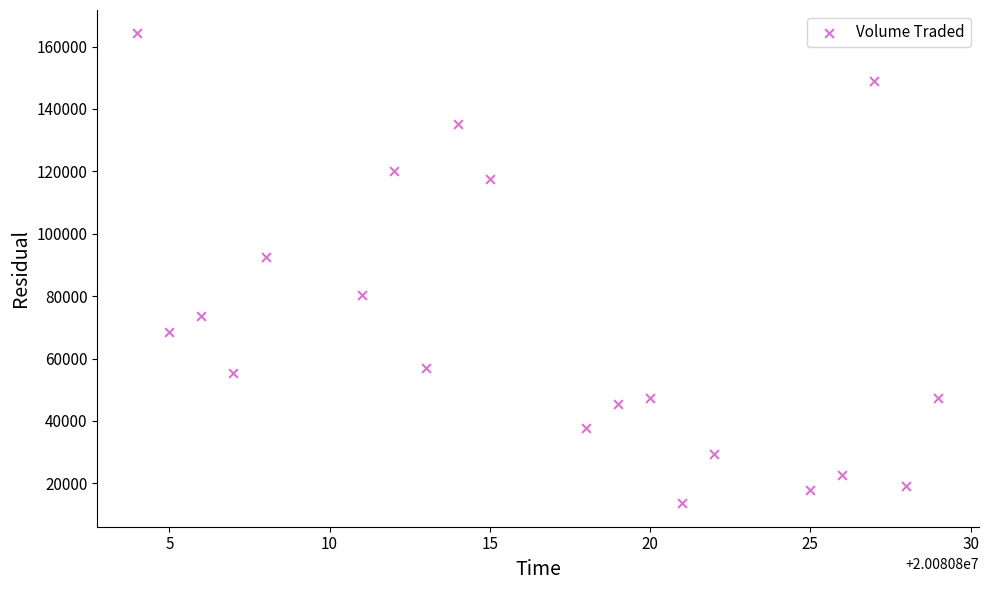

What is the range of X values (max minus min)?

25